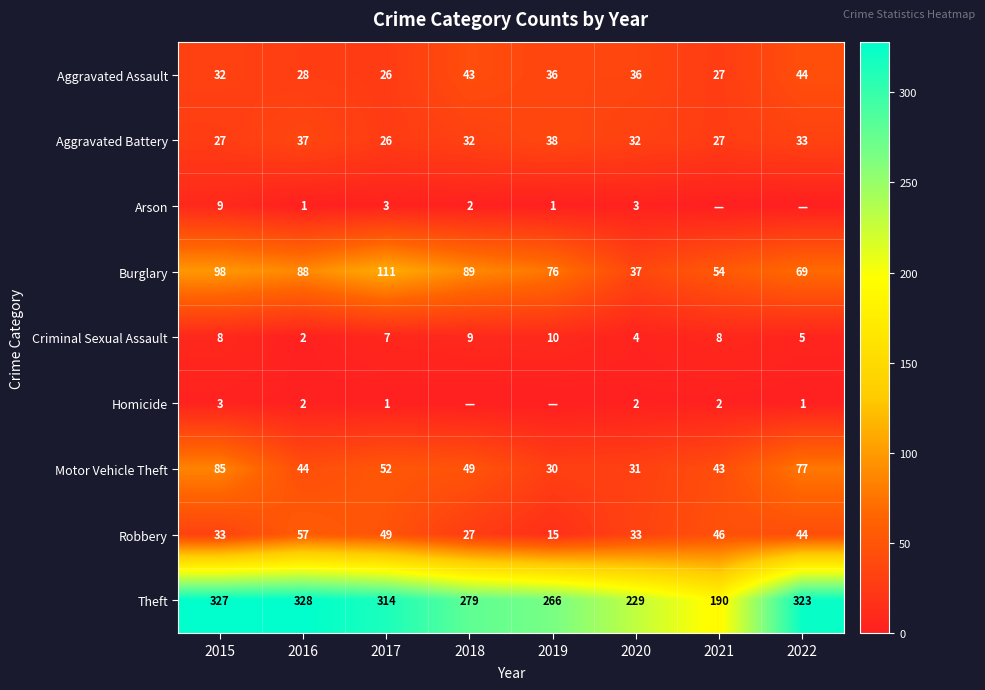

The value of Theft at 2017 is 314. True or false?

True